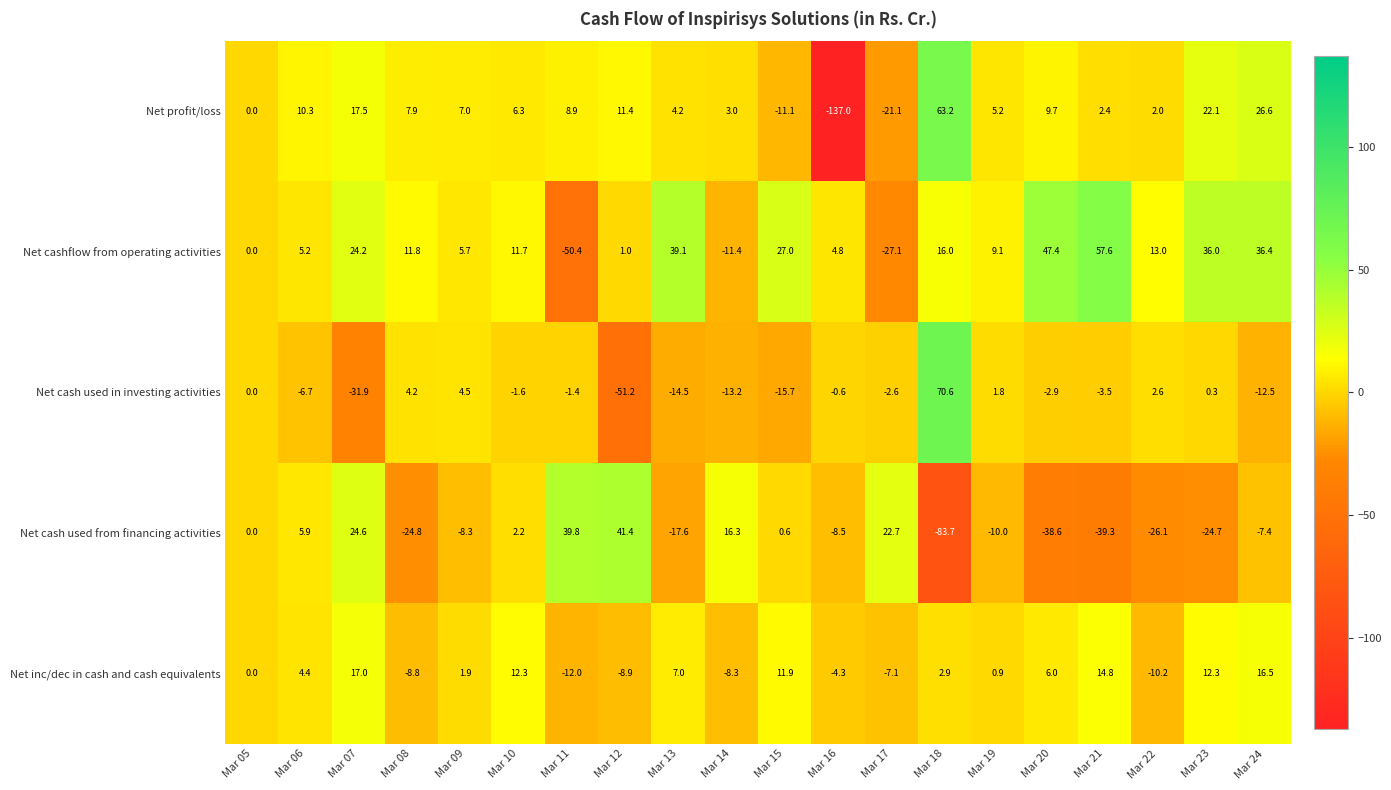

Is the value of Net inc/dec in cash and cash equivalents at Mar 14 greater than the value of Net cash used in investing activities at Mar 23?

No